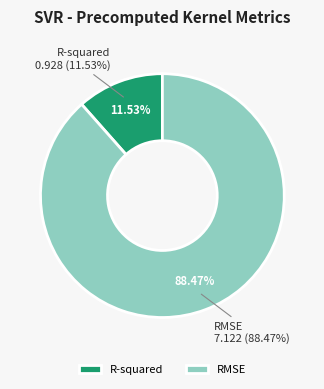

True or false: RMSE accounts for 75% of the total.

False